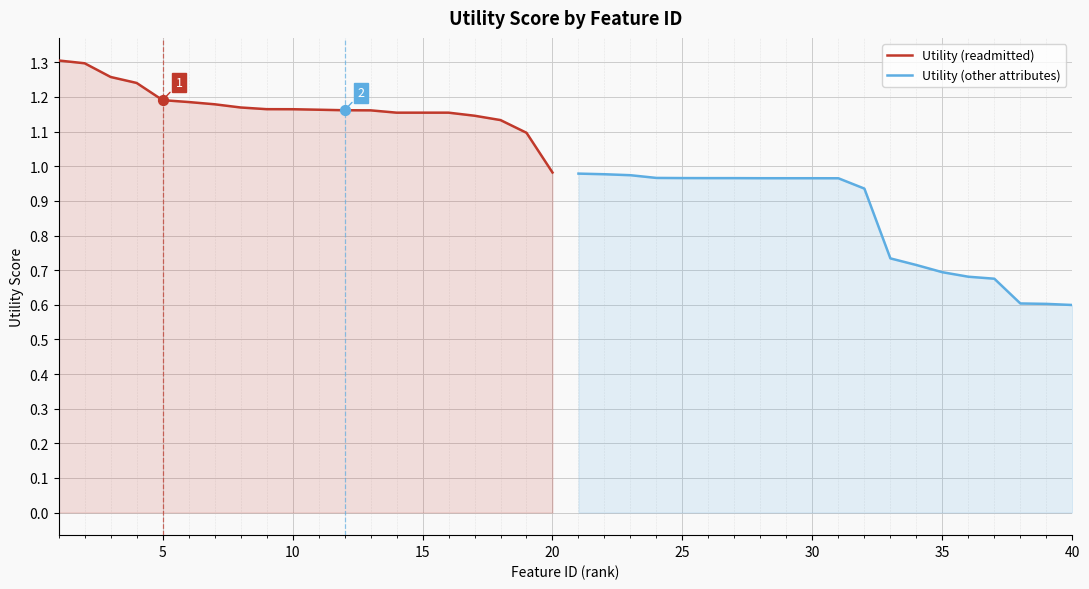

At which label is Utility (readmitted) closest to 1?

20